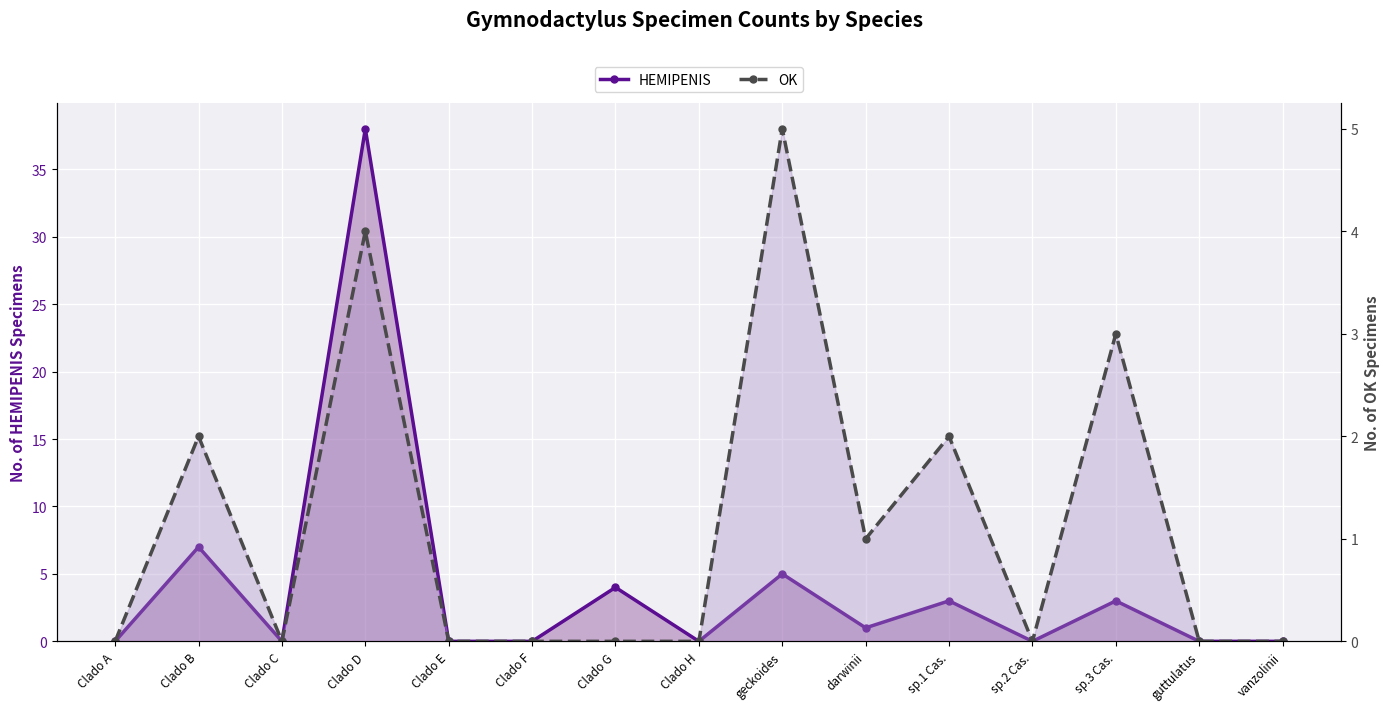

Rank the series by their maximum value, from highest to lowest.

HEMIPENIS, OK